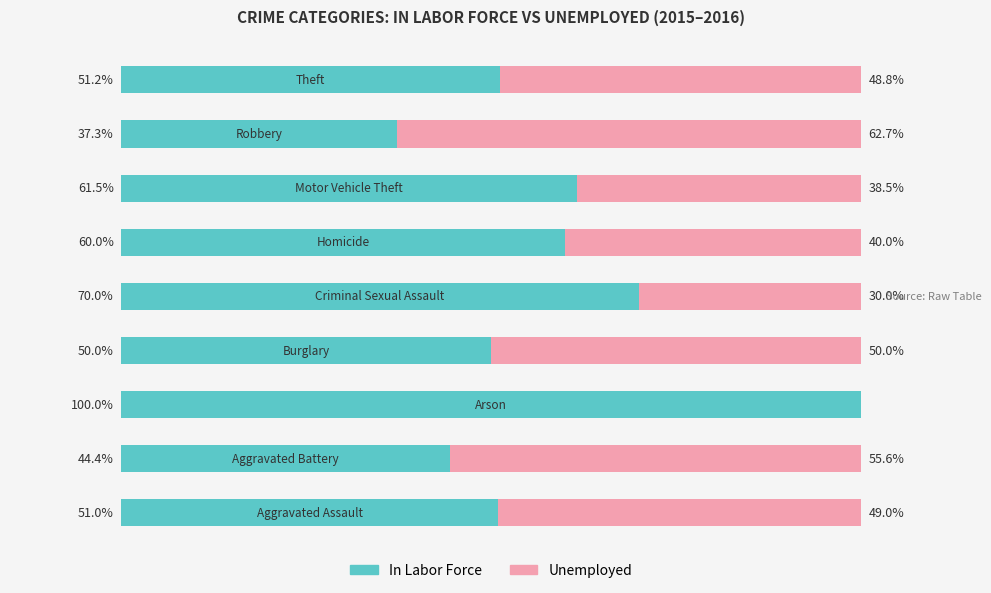

Reading left to right, extract all data points from this chart.

In Labor Force: 0=51.0	1=44.4	2=100.0	3=50.0	4=70.0	5=60.0	6=61.5	7=37.3	8=51.2
Unemployed: 0=49.0	1=55.6	2=0.0	3=50.0	4=30.0	5=40.0	6=38.5	7=62.7	8=48.8